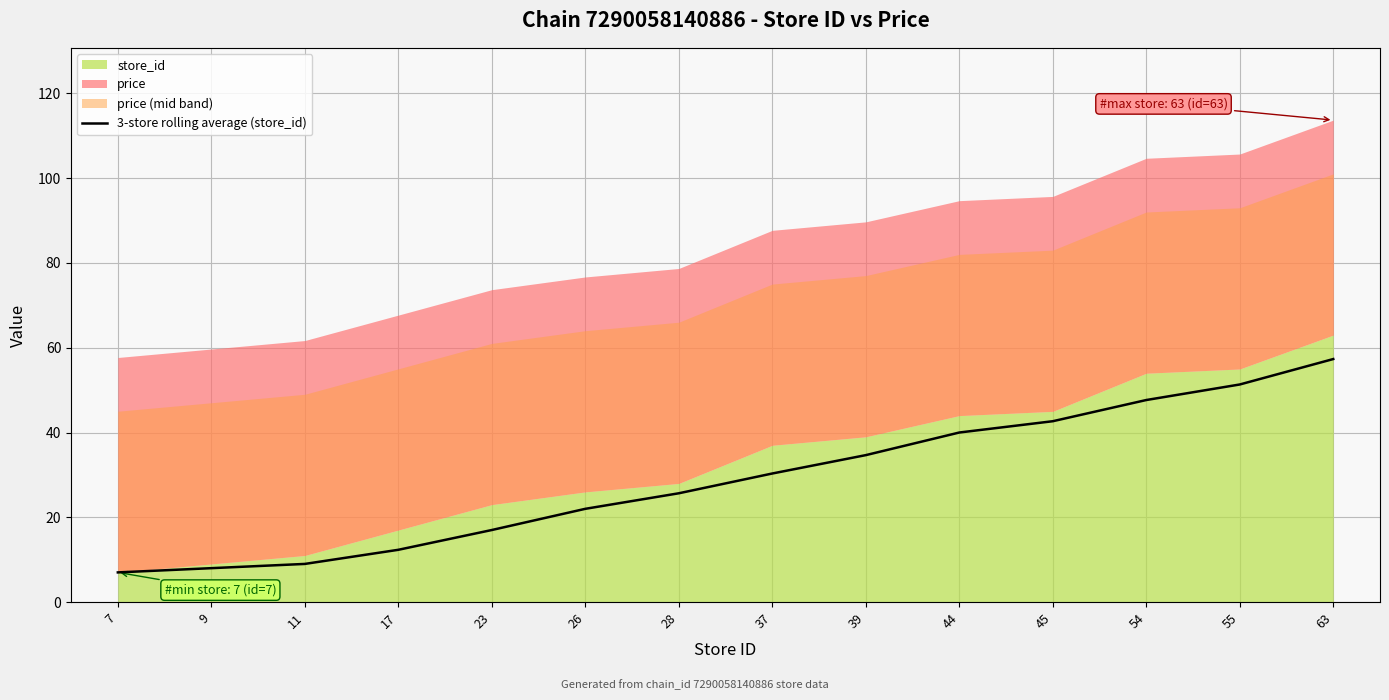

What is the difference between the second highest and second lowest values?

43.3